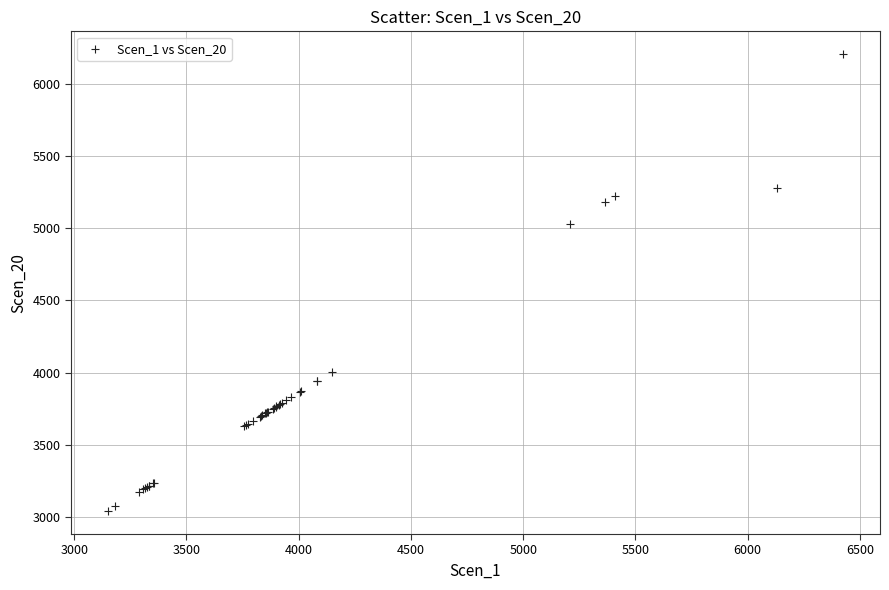

What Y value in the scatter plot is closest to 4622?

5029.8